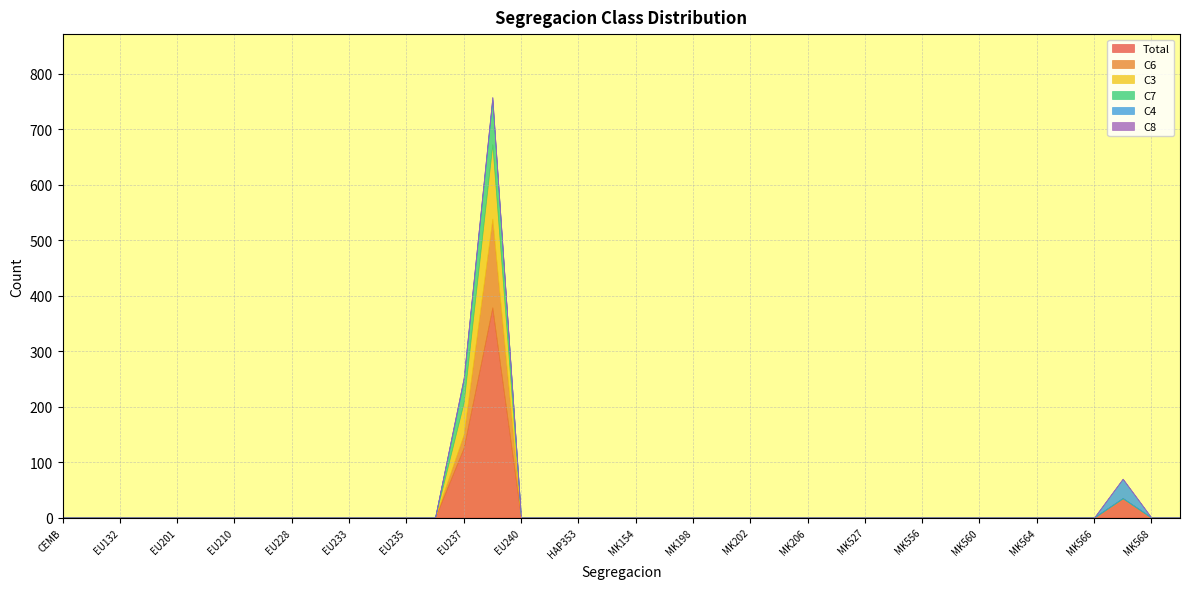

Rank the categories by C7 value from lowest to highest.

CEMB, EU128, EU132, EU154, EU201, EU206, EU210, EU226, EU228, EU229, EU233, EU234, EU235, EU236, EU240, HAP343, HAP353, MCE1, MK154, MK173, MK198, MK199, MK202, MK205, MK206, MK207, MK527, MK553, MK556, MK559, MK560, MK563, MK564, MK565, MK566, MK567, MK568, MSC295, EU237, EU238